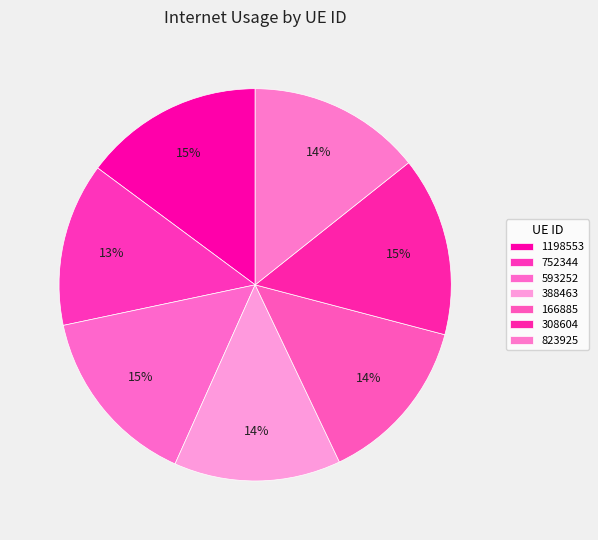

Between 388463 and 823925, which is larger?

823925